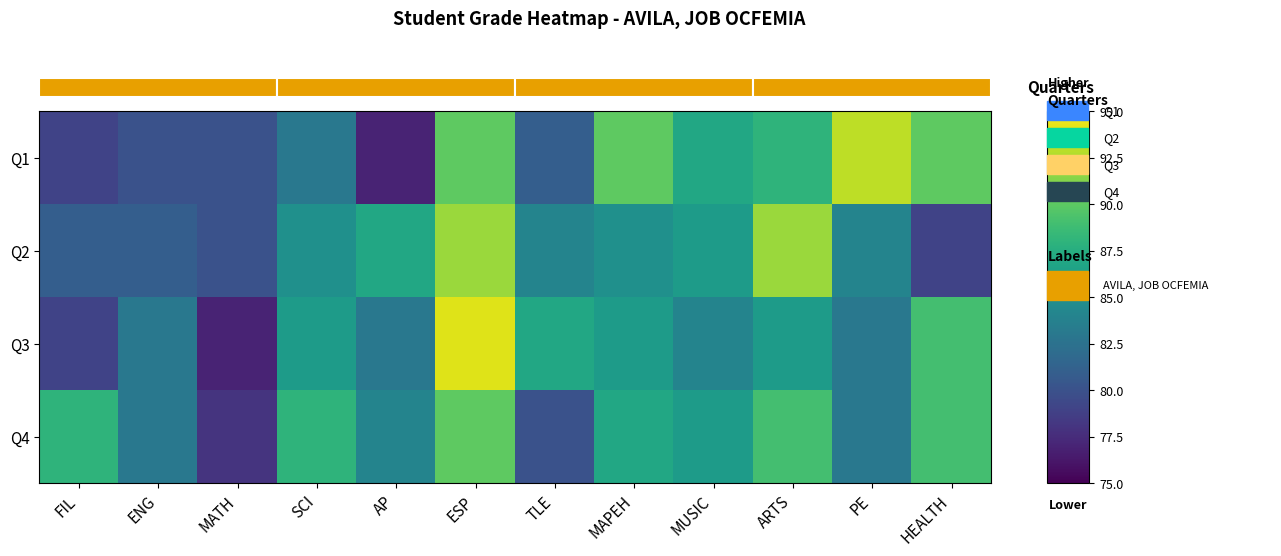

What is the sum of all Q2 values?

1016